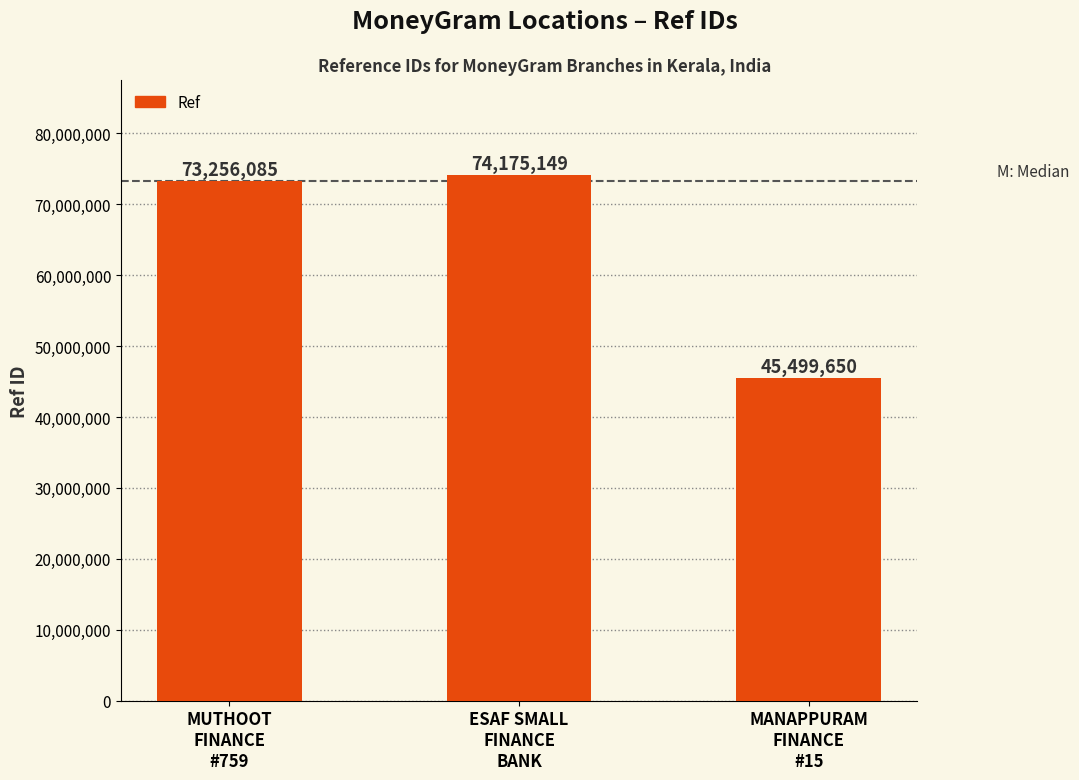

What is the difference between the second highest and minimum values?

27756435